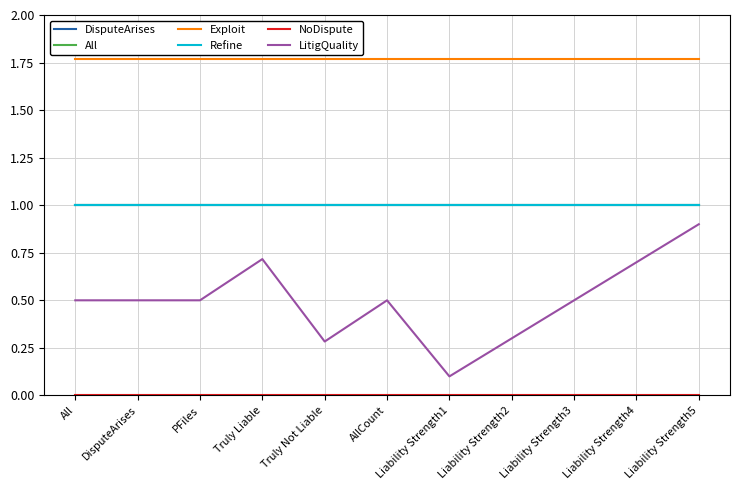

What is the label of the 5th point from the left?

Truly Not Liable